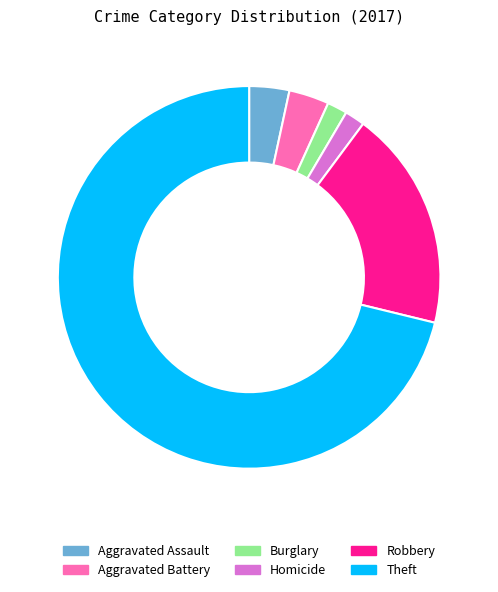

The Theft slice represents 71% of the pie. True or false?

True